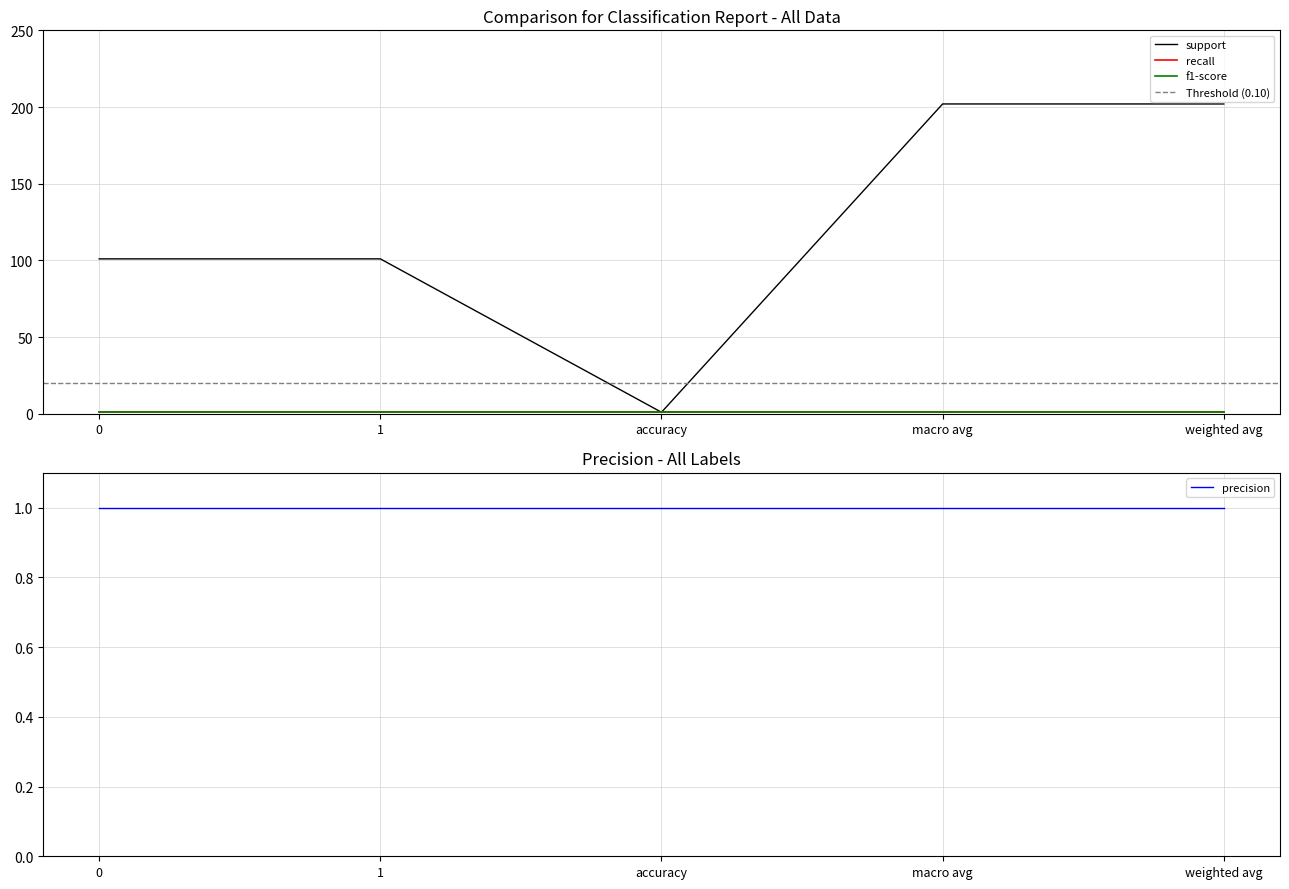

True or false: support and f1-score intersect in this chart.

False